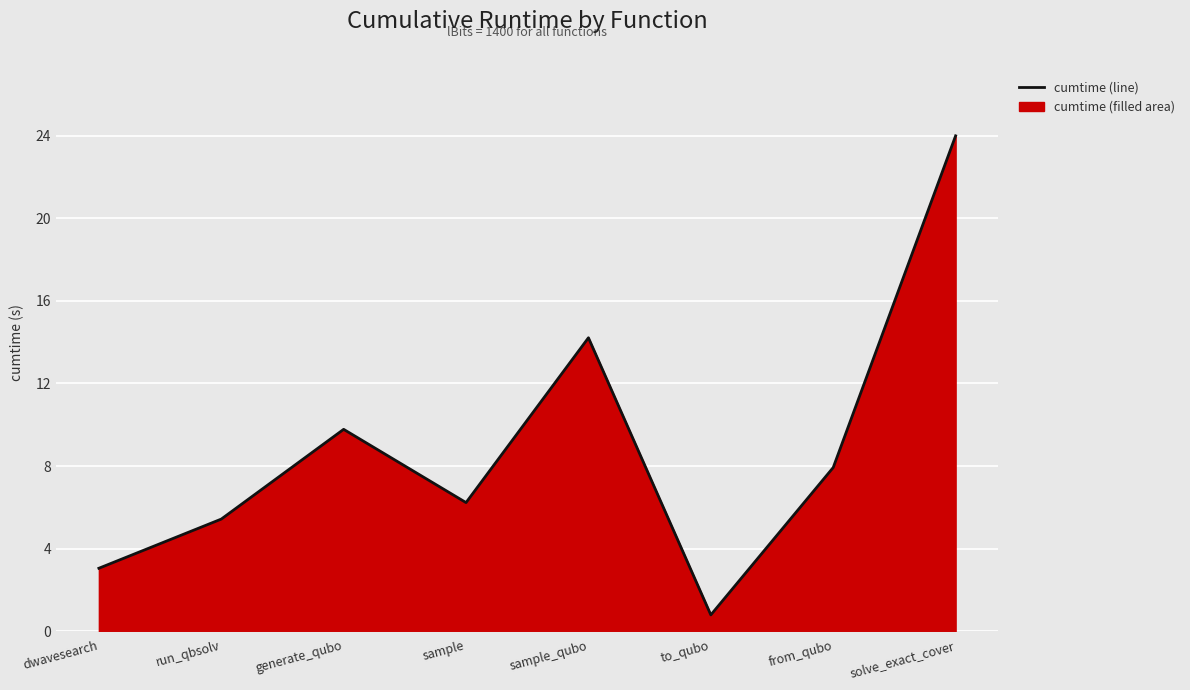

How many data points are less than 7?

4